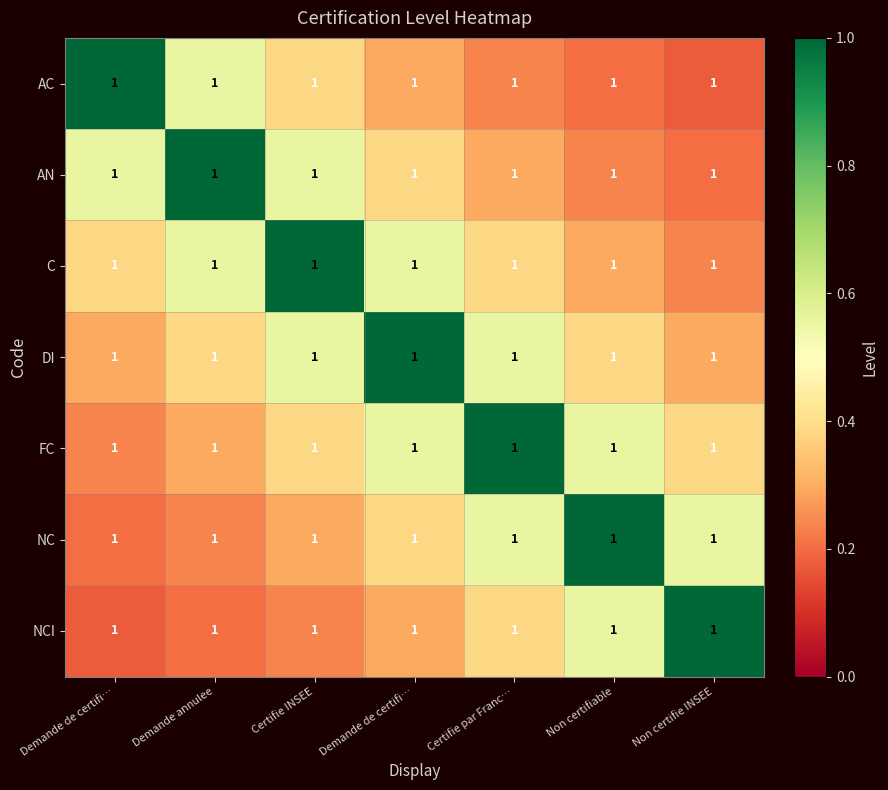

Reading left to right, transcribe all the data shown in this chart.

AC: Demande de certifi…=1.0	Demande annulee=1.0	Certifie INSEE=1.0	Demande de certifi…=1.0	Certifie par Franc…=1.0	Non certifiable=1.0	Non certifie INSEE=1.0
AN: Demande de certifi…=1.0	Demande annulee=1.0	Certifie INSEE=1.0	Demande de certifi…=1.0	Certifie par Franc…=1.0	Non certifiable=1.0	Non certifie INSEE=1.0
C: Demande de certifi…=1.0	Demande annulee=1.0	Certifie INSEE=1.0	Demande de certifi…=1.0	Certifie par Franc…=1.0	Non certifiable=1.0	Non certifie INSEE=1.0
DI: Demande de certifi…=1.0	Demande annulee=1.0	Certifie INSEE=1.0	Demande de certifi…=1.0	Certifie par Franc…=1.0	Non certifiable=1.0	Non certifie INSEE=1.0
FC: Demande de certifi…=1.0	Demande annulee=1.0	Certifie INSEE=1.0	Demande de certifi…=1.0	Certifie par Franc…=1.0	Non certifiable=1.0	Non certifie INSEE=1.0
NC: Demande de certifi…=1.0	Demande annulee=1.0	Certifie INSEE=1.0	Demande de certifi…=1.0	Certifie par Franc…=1.0	Non certifiable=1.0	Non certifie INSEE=1.0
NCI: Demande de certifi…=1.0	Demande annulee=1.0	Certifie INSEE=1.0	Demande de certifi…=1.0	Certifie par Franc…=1.0	Non certifiable=1.0	Non certifie INSEE=1.0